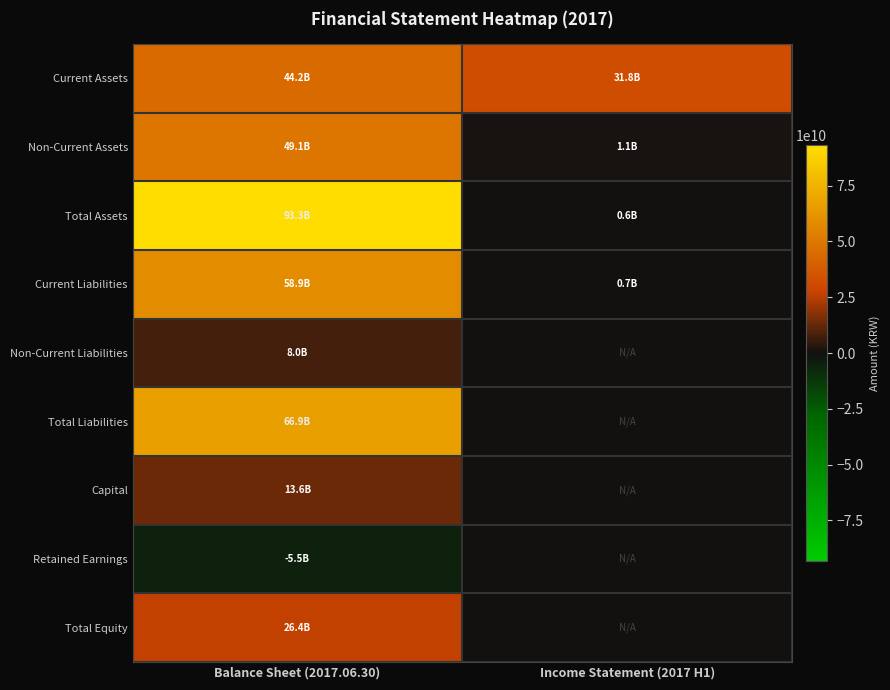

Rank the series by their maximum value, from highest to lowest.

Total Assets, Total Liabilities, Current Liabilities, Non-Current Assets, Current Assets, Total Equity, Capital, Non-Current Liabilities, Retained Earnings